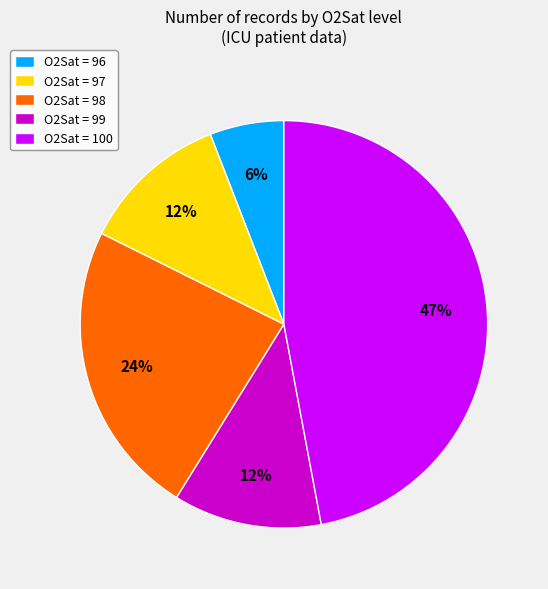

Which slice is the smallest?

O2Sat = 96